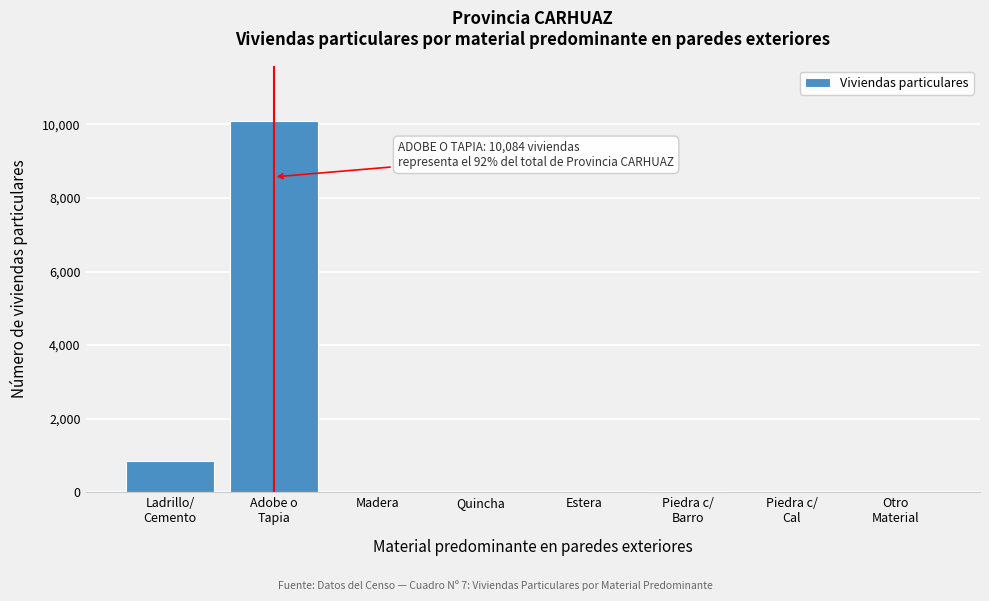

What is the greatest value displayed?

10084